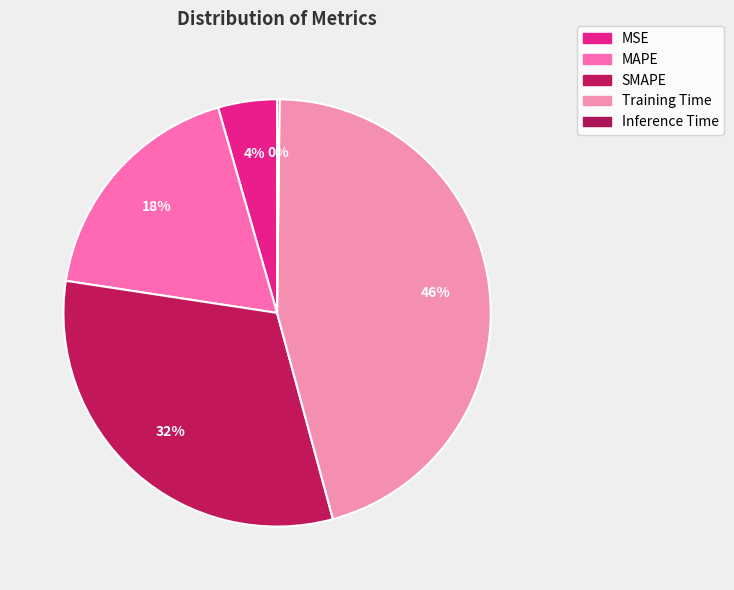

The SMAPE slice represents 32% of the pie. True or false?

True